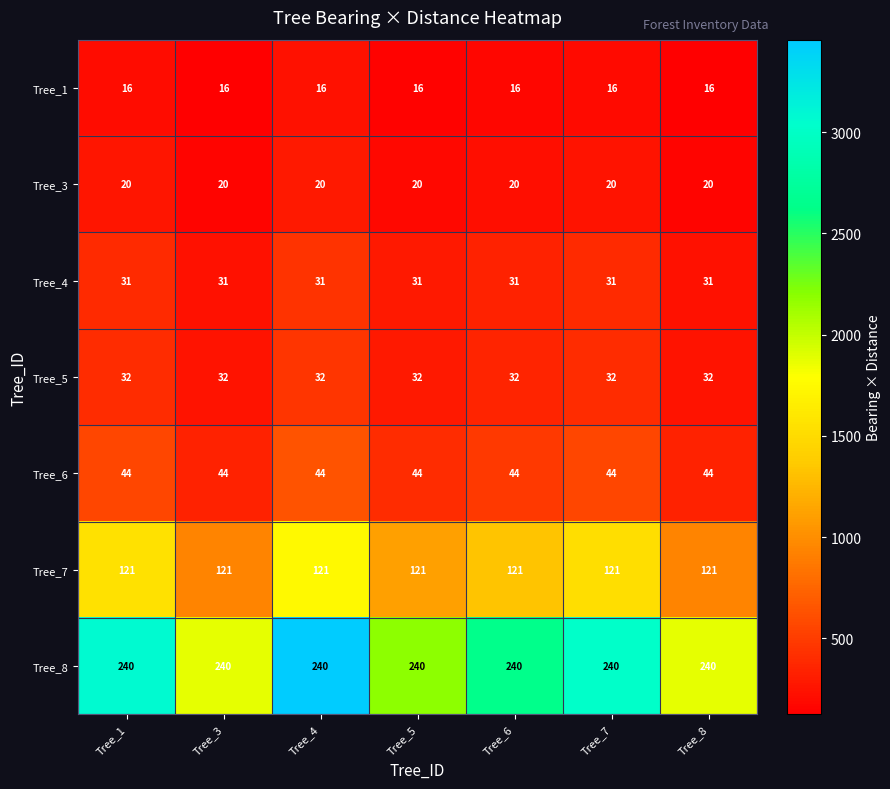

What is the sum of all Tree_5 values?

224